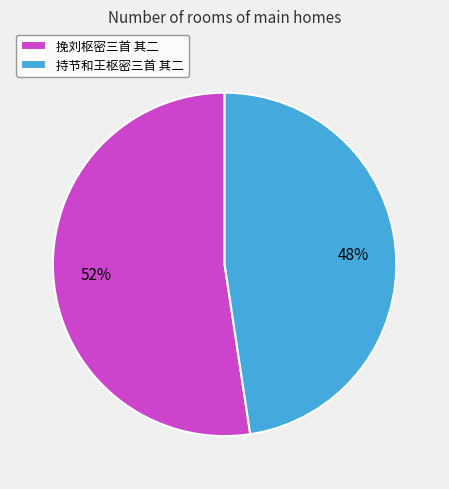

To the nearest percent, what portion does 挽刘枢密三首 其二 represent?

52%